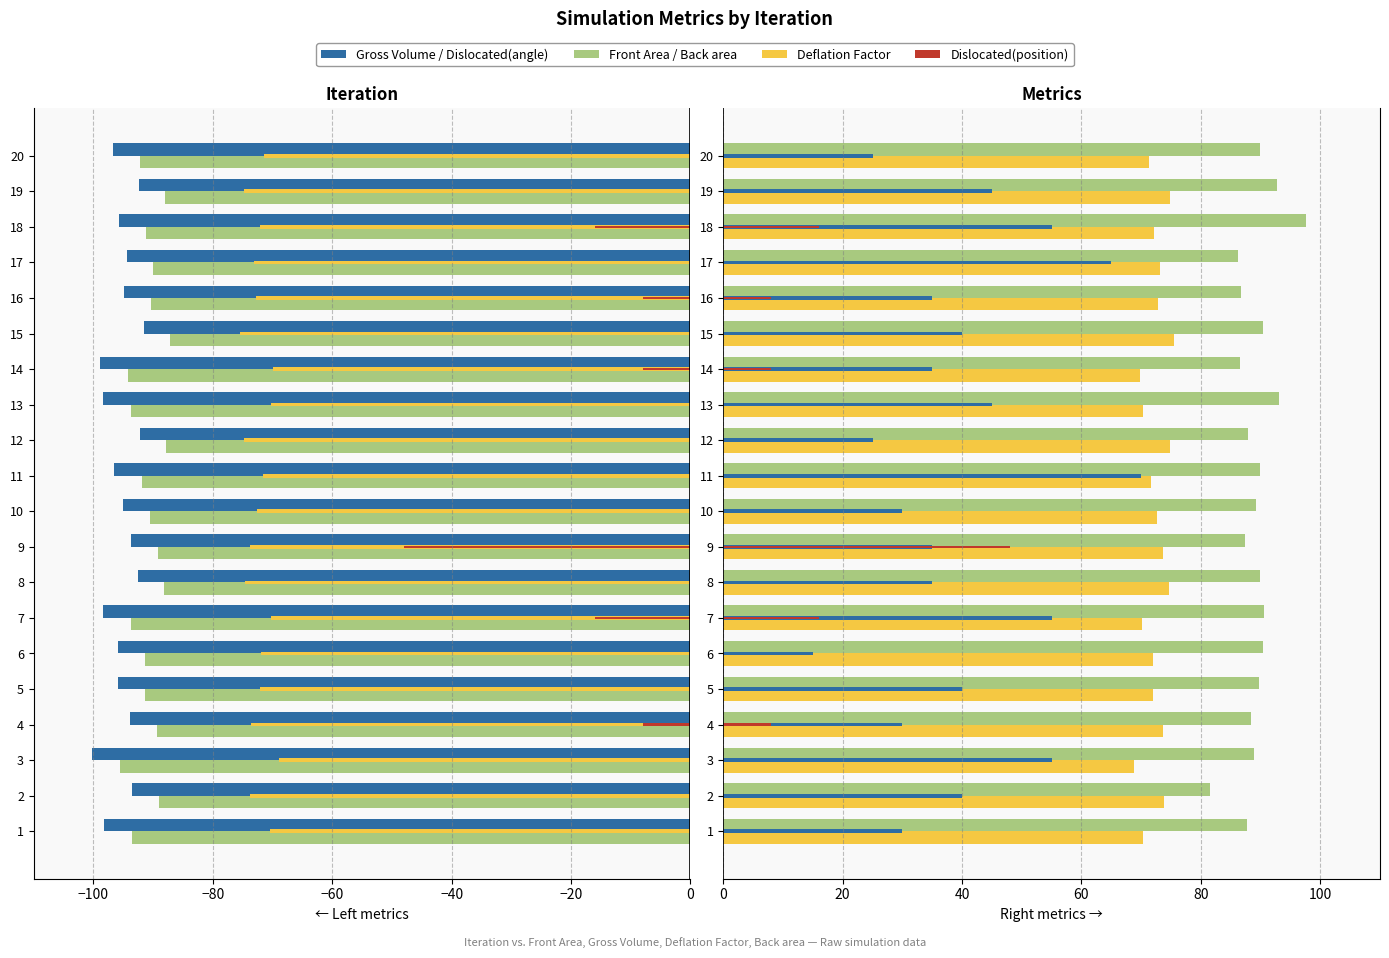

Reading left to right, list all the values displayed in this chart.

Gross Volume: -98.1	-93.5	-100.3	-93.8	-95.9	-95.9	-98.4	-92.6	-93.7	-95.0	-96.5	-92.3	-98.3	-98.9	-91.5	-94.9	-94.5	-95.8	-92.4	-96.8
Front Area: -93.5	-89.1	-95.5	-89.3	-91.3	-91.4	-93.7	-88.2	-89.2	-90.5	-91.9	-87.9	-93.6	-94.2	-87.2	-90.4	-90.0	-91.2	-88.0	-92.2
Deflation Factor: 70.4	73.8	68.9	73.6	72.0	72.0	70.2	74.6	73.7	72.7	71.6	74.9	70.2	69.8	75.5	72.8	73.1	72.1	74.8	71.4
Dislocated(position): 0.0	0.0	0.0	8.0	0.0	0.0	16.0	0.0	48.0	0.0	0.0	0.0	0.0	8.0	0.0	8.0	0.0	16.0	0.0	0.0
Back area: 87.7	81.5	88.9	88.4	89.7	90.3	90.6	89.9	87.4	89.2	89.9	87.8	93.0	86.5	90.4	86.8	86.1	97.5	92.7	90.0
Dislocated(angle): 30.0	40.0	55.0	30.0	40.0	15.0	55.0	35.0	35.0	30.0	70.0	25.0	45.0	35.0	40.0	35.0	65.0	55.0	45.0	25.0